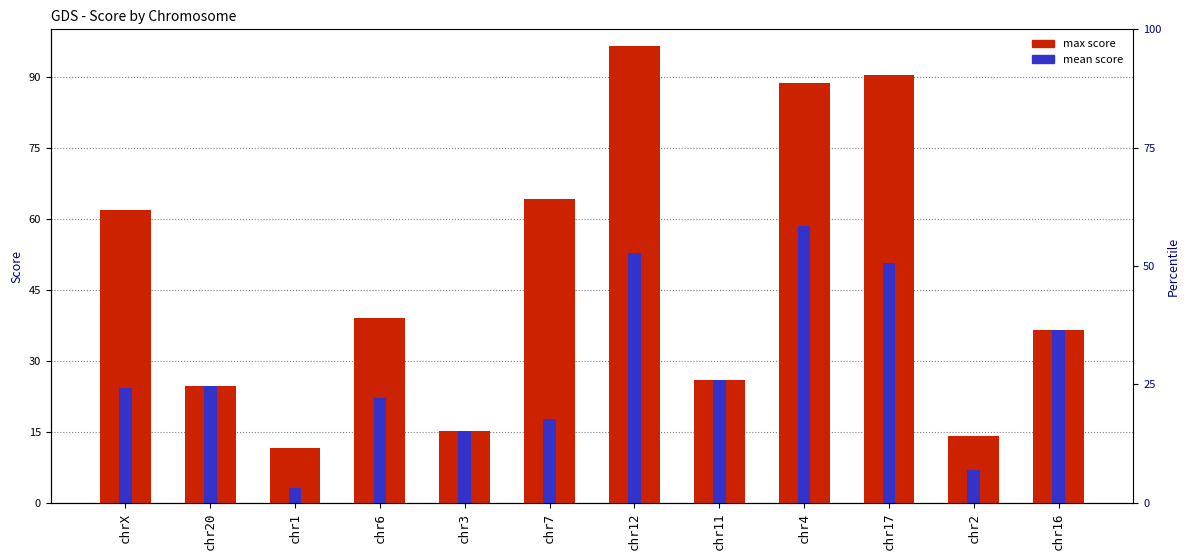

How many data points in mean score are above 24?

7